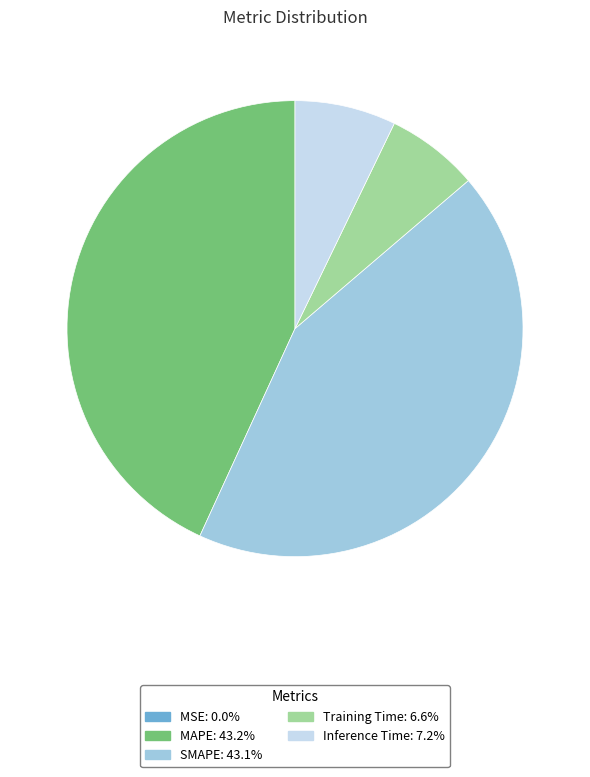

Does SMAPE account for over 50% of the chart?

No